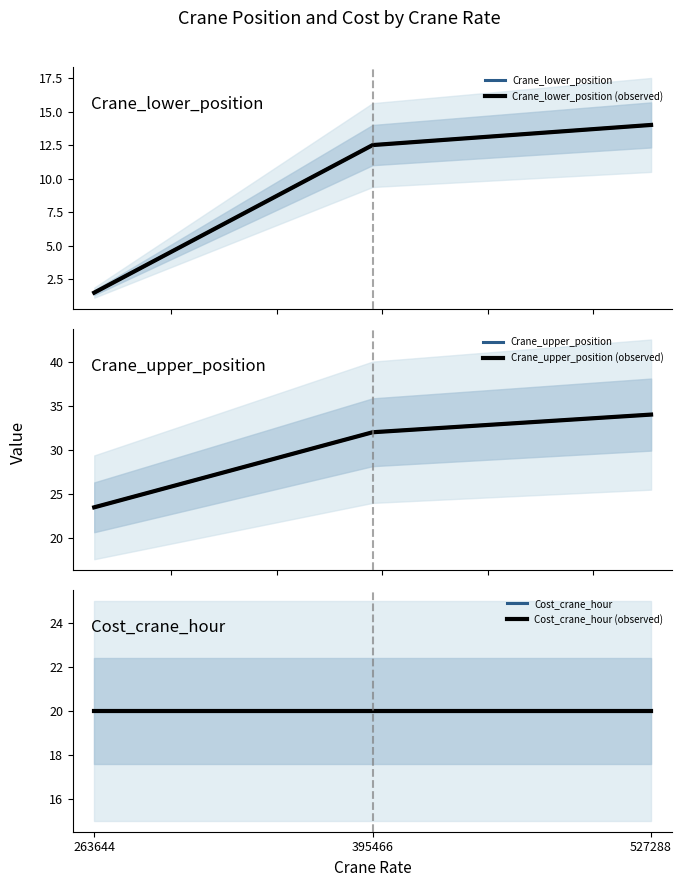

The Crane_lower_position (observed) series shows 20.9 at 527288. True or false?

False